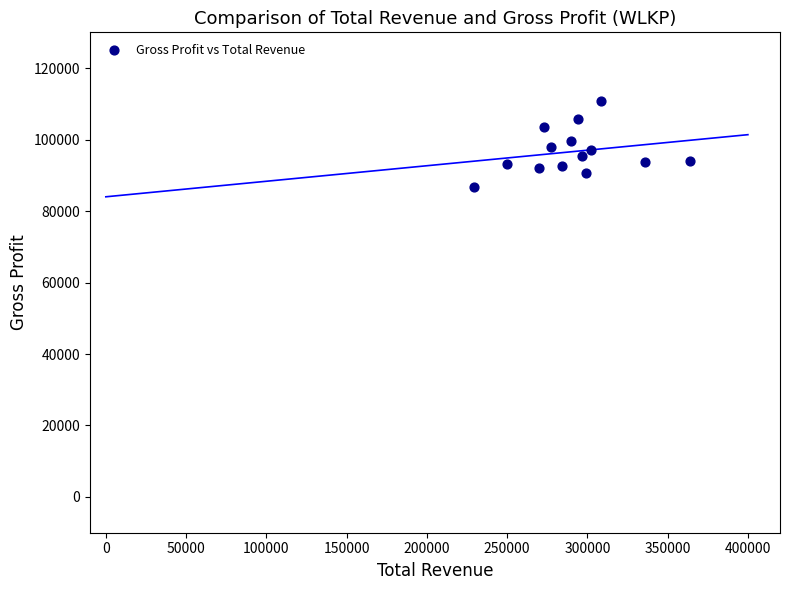

What is the range of Y values (max minus min)?

23900